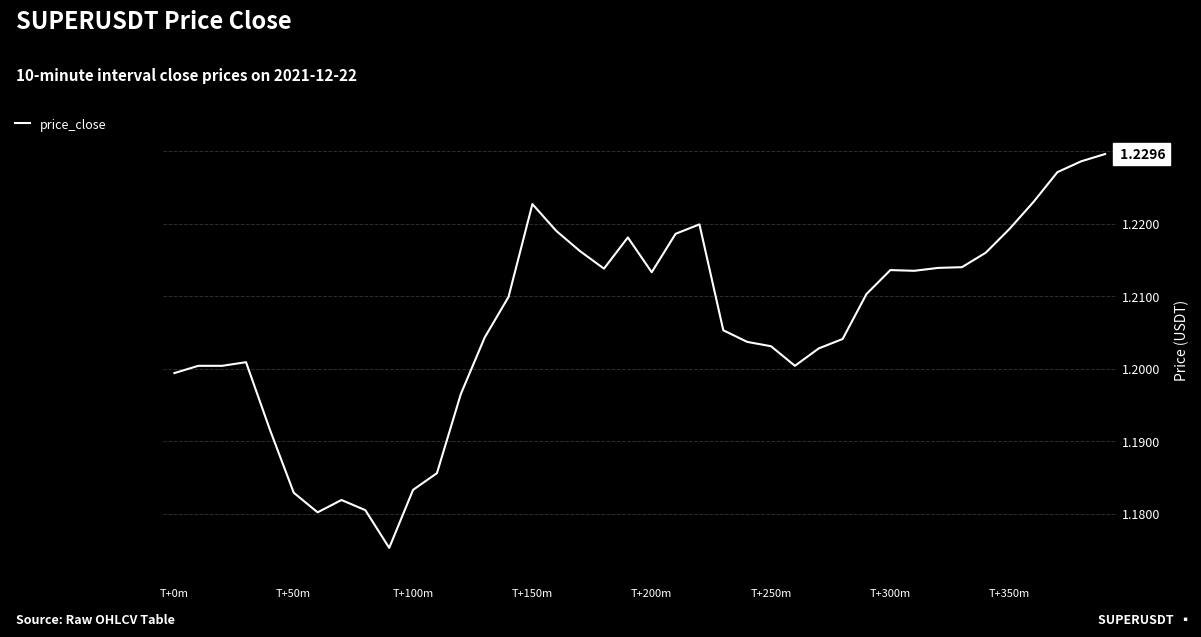

How many lines are shown in the chart?

1